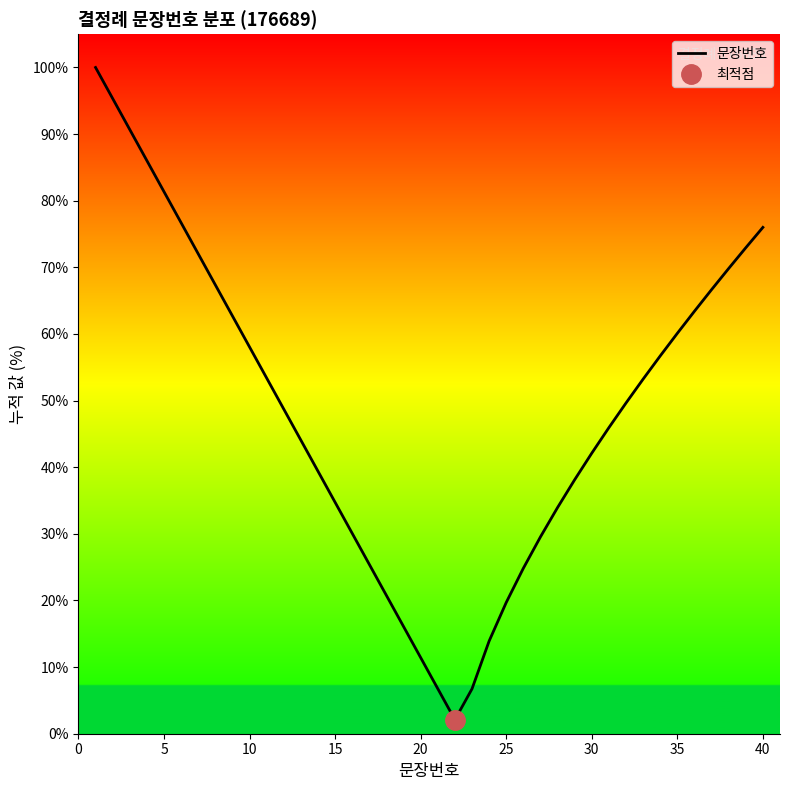

What is the highest value of the 문장번호 series?

100.0